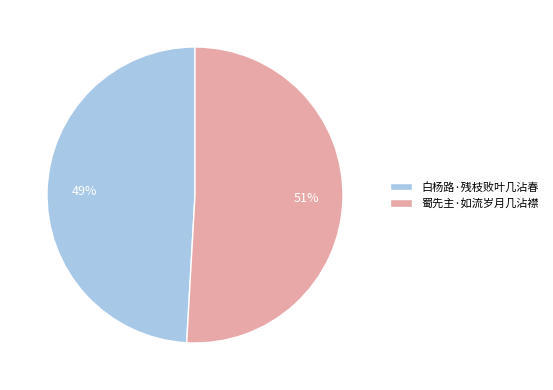

What is the ratio of the value at 蜀先主·如流岁月几沾襟 to the value at 白杨路·残枝败叶几沾春?

1.0